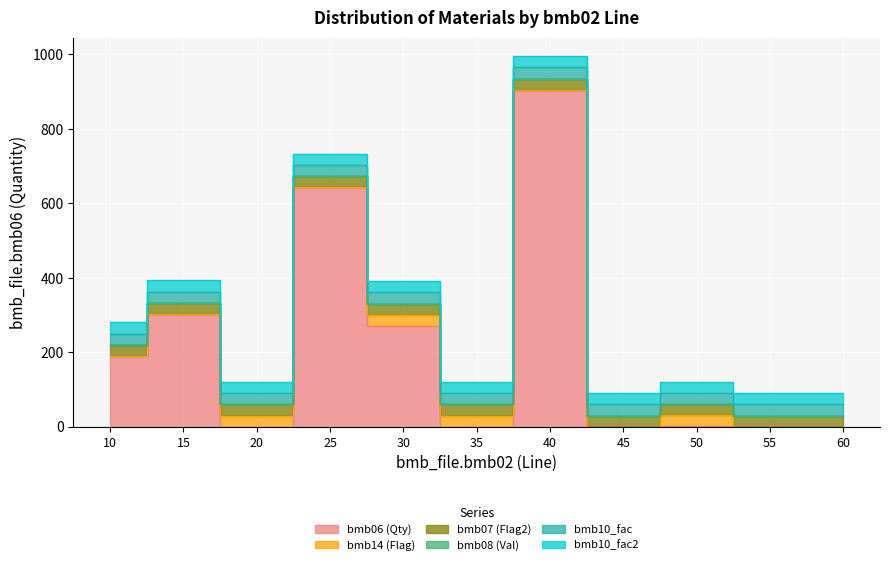

True or false: bmb_file.bmb07 and bmb_file.bmb10_fac2 cross at least once.

False